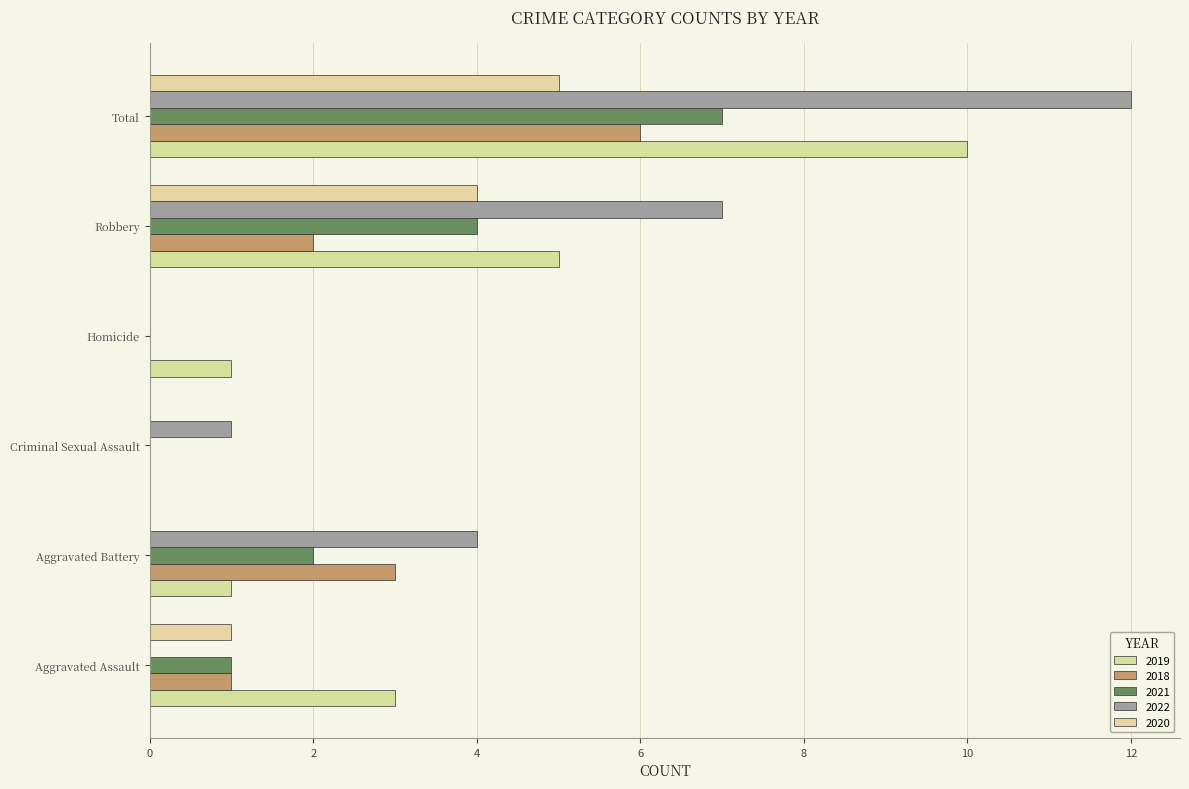

Read the 2018 value at Total.

6